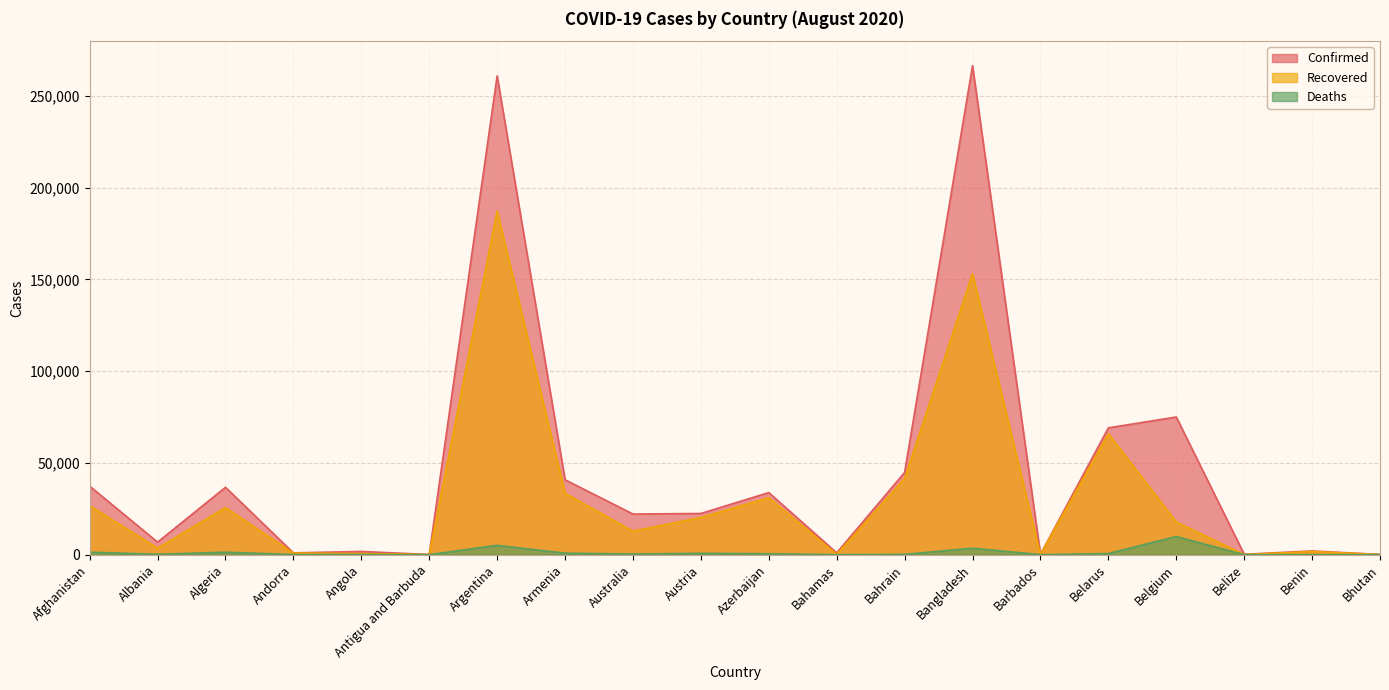

Reading left to right, transcribe all the data shown in this chart.

Confirmed: Afghanistan=37345	Albania=6817	Algeria=36699	Andorra=977	Angola=1735	Antigua and Barbuda=92	Argentina=260911	Armenia=40794	Australia=22127	Austria=22439	Azerbaijan=33824	Bahamas=989	Bahrain=44804	Bangladesh=266498	Barbados=143	Belarus=69102	Belgium=75008	Belize=210	Benin=2001	Bhutan=113
Recovered: Afghanistan=26694	Albania=3552	Algeria=25627	Andorra=855	Angola=575	Antigua and Barbuda=76	Argentina=187283	Armenia=33492	Australia=12779	Austria=20268	Azerbaijan=31058	Bahamas=116	Bahrain=41504	Bangladesh=153089	Barbados=112	Belarus=65893	Belgium=17841	Belize=32	Benin=1681	Bhutan=97
Deaths: Afghanistan=1354	Albania=208	Algeria=1333	Andorra=53	Angola=80	Antigua and Barbuda=3	Argentina=5088	Armenia=806	Australia=352	Austria=724	Azerbaijan=497	Bahamas=15	Bahrain=166	Bangladesh=3513	Barbados=7	Belarus=595	Belgium=9885	Belize=2	Benin=38	Bhutan=0